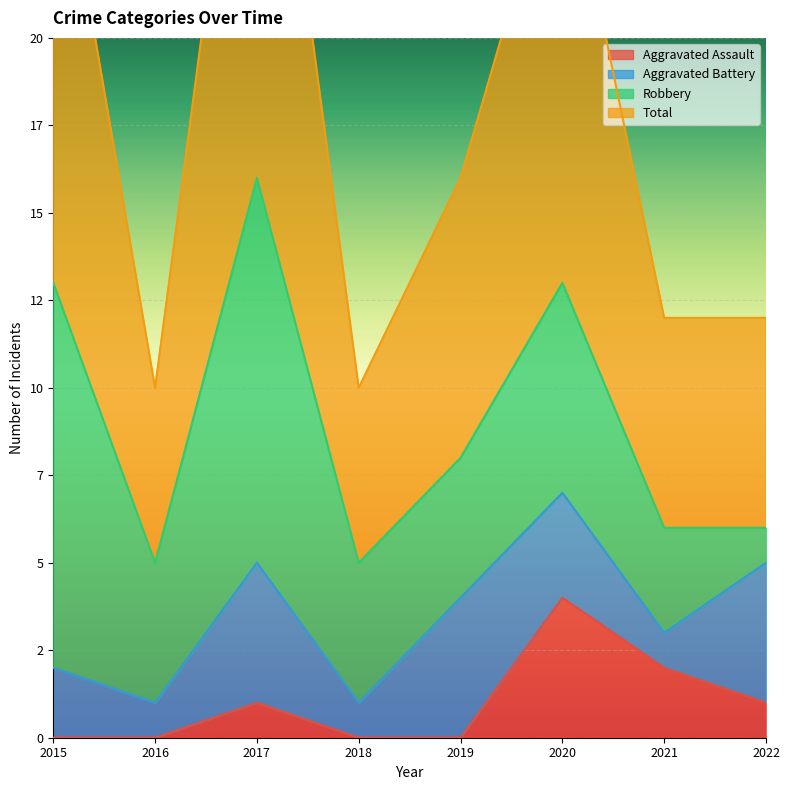

Which series has the widest spread of values?

Total